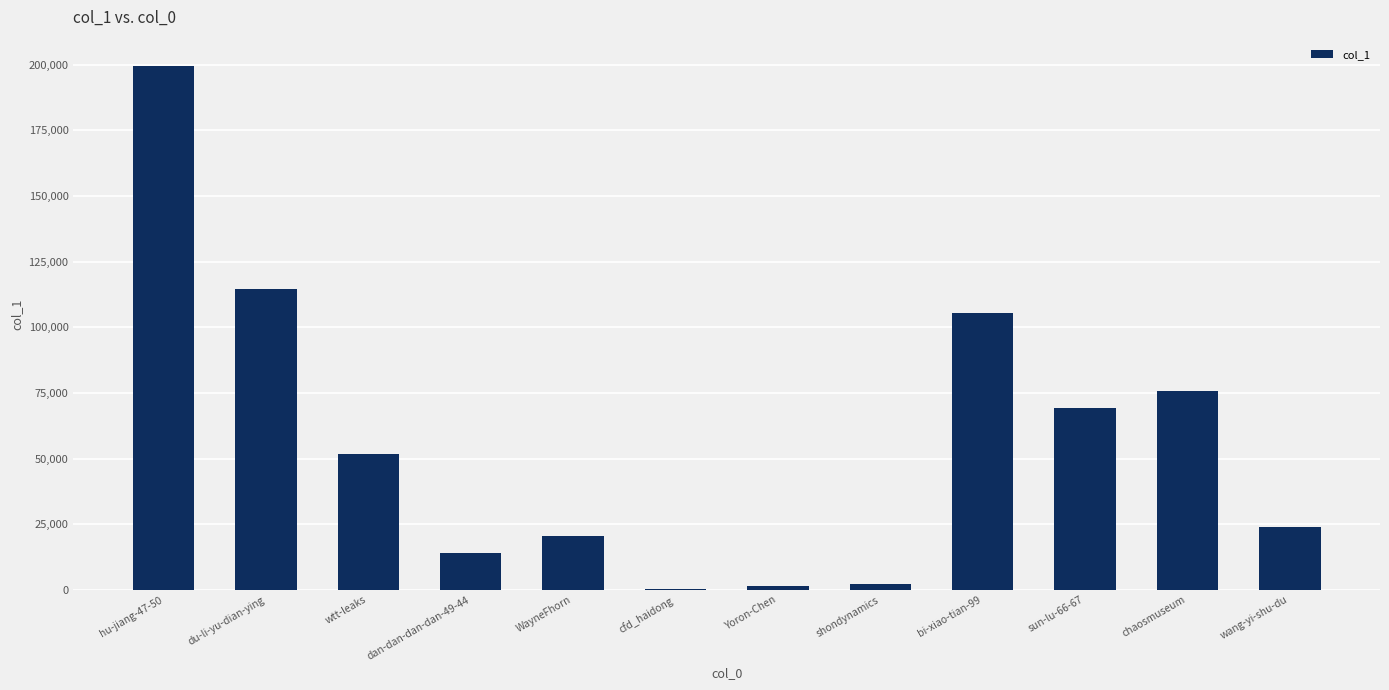

Is it true that the value at bi-xiao-tian-99 is 183463?

False